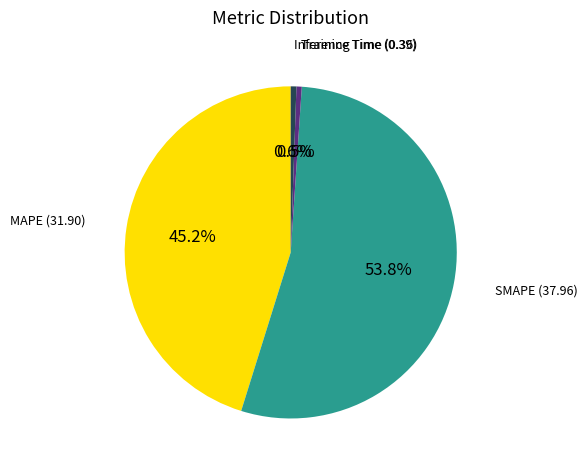

Is there a majority slice in this chart?

Yes